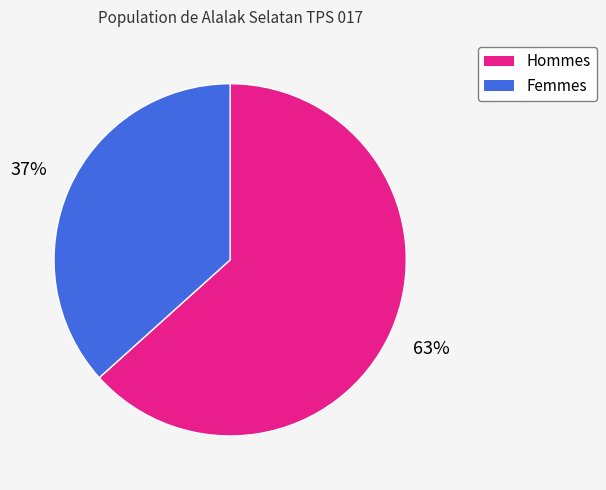

What is the ratio of the value at Hommes to the value at Femmes?

1.7